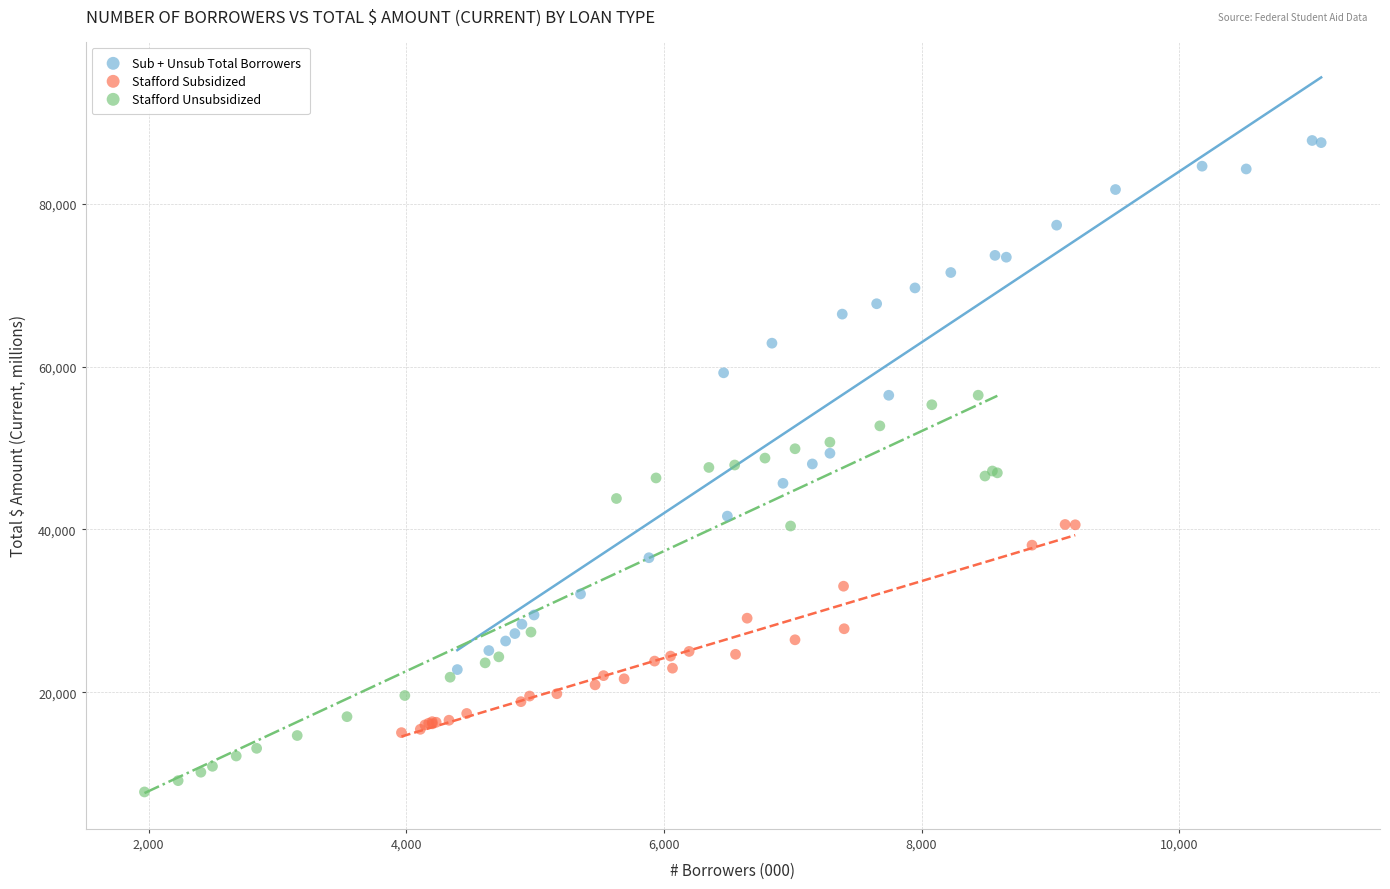

Which series reaches the maximum Y coordinate?

Sub + Unsub Total Borrowers